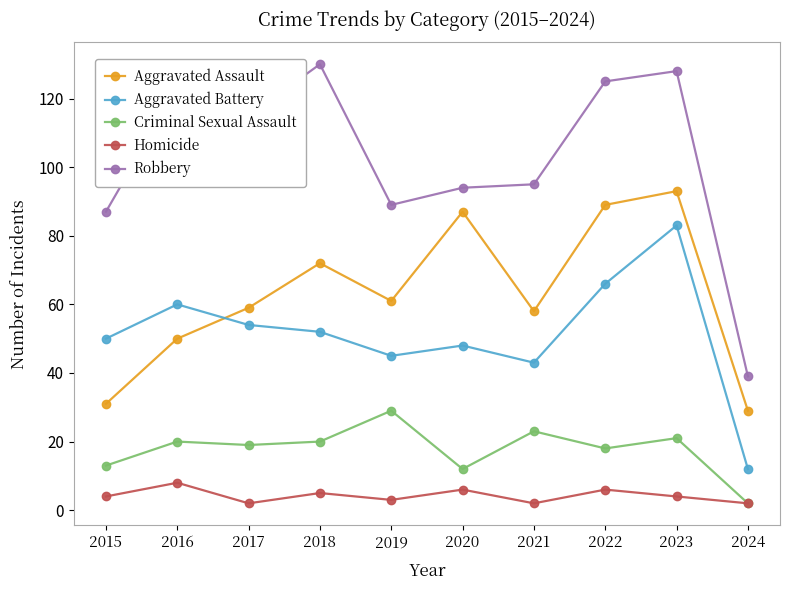

How many lines are shown in the chart?

5